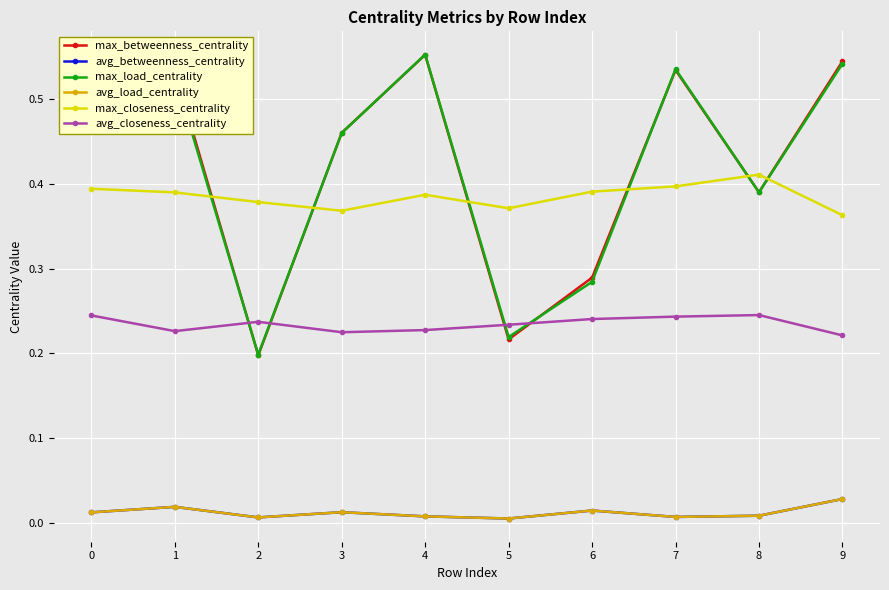

True or false: avg_betweenness_centrality has more than 2 interior local peaks.

True